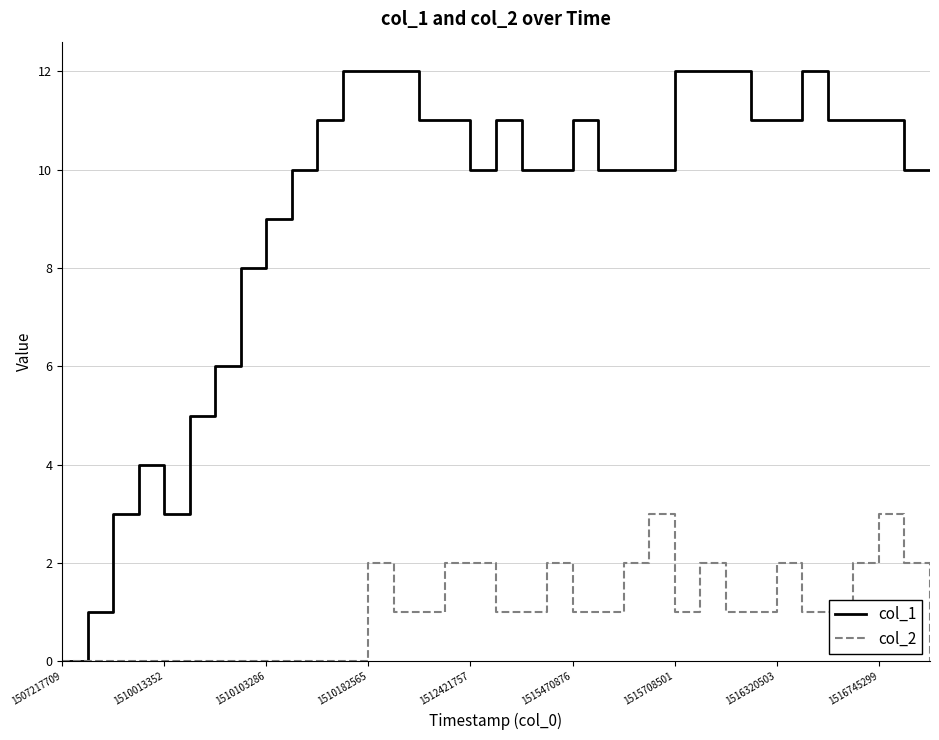

Does the chart have visible grid lines?

Yes